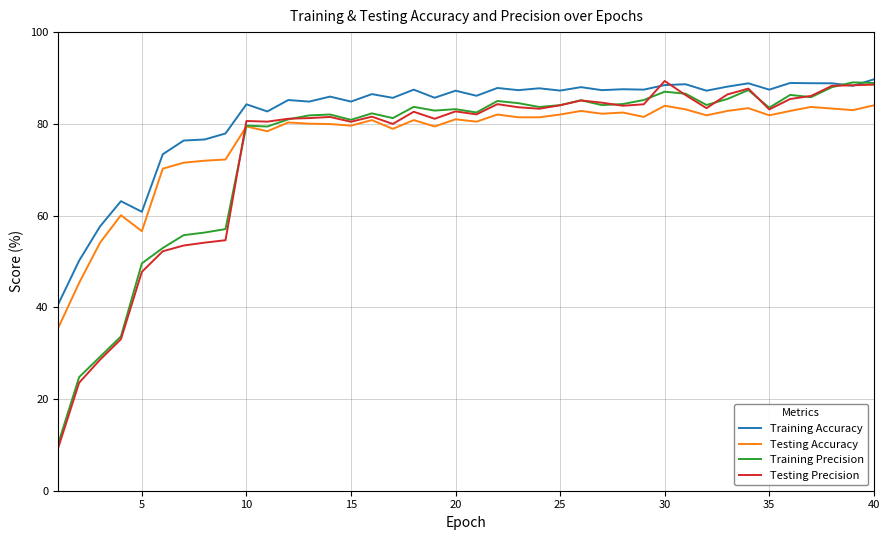

What is the difference between the maximum and second lowest values in the Testing Precision series?

65.8